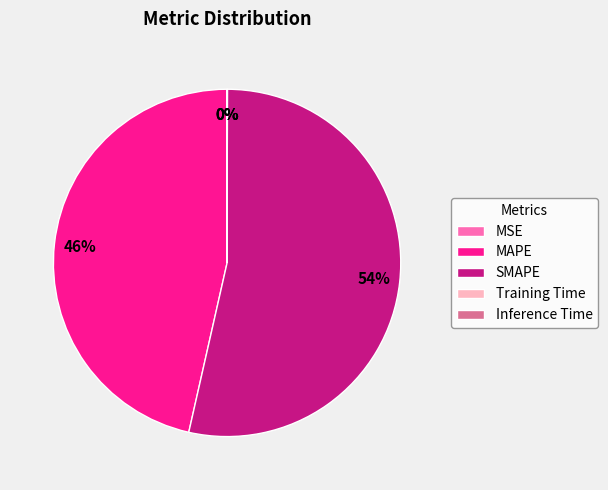

Does any single category account for the majority?

Yes